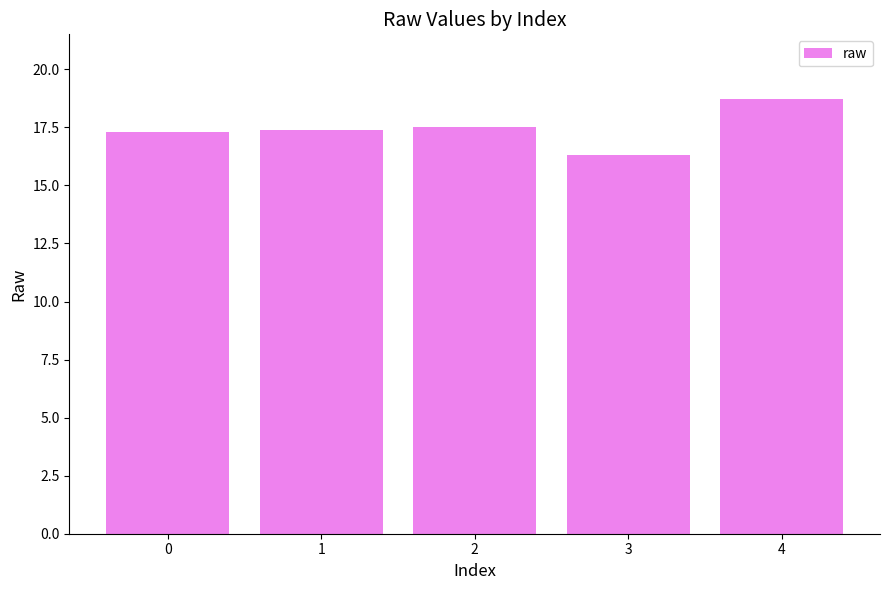

What is the sum of all values?

87.2